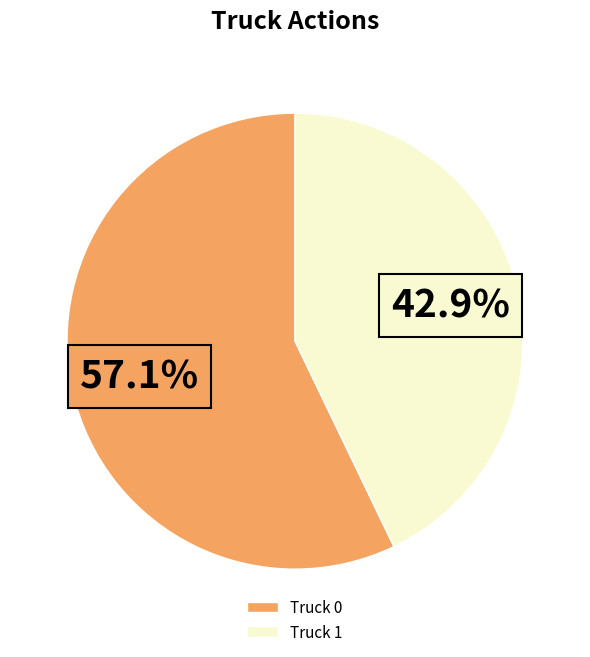

Which slice is the largest?

Truck 0